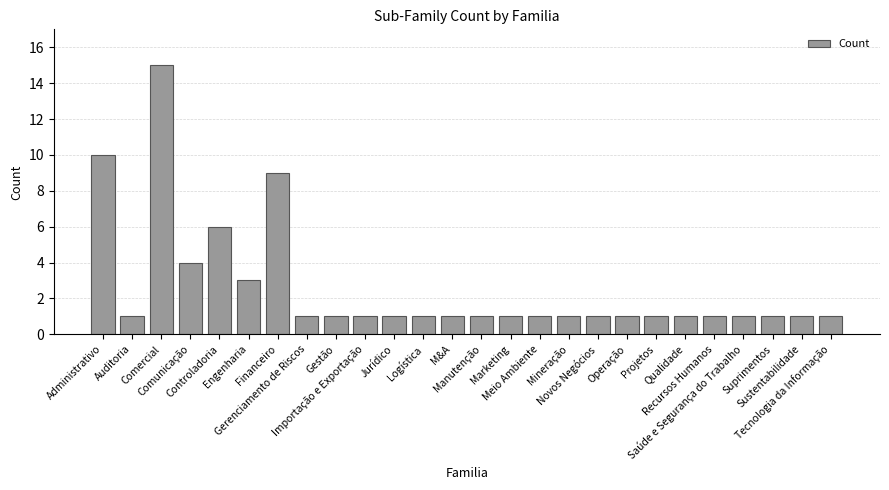

Is it true that the value at Recursos Humanos is 2?

False